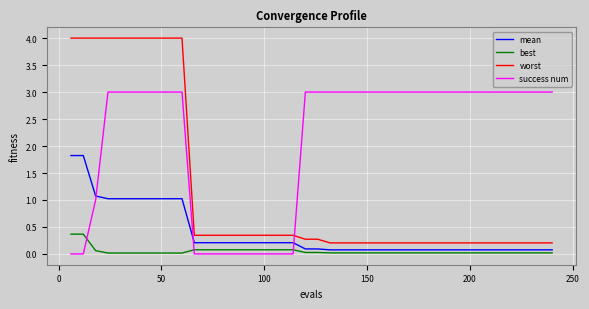

Which series has the widest spread of values?

worst